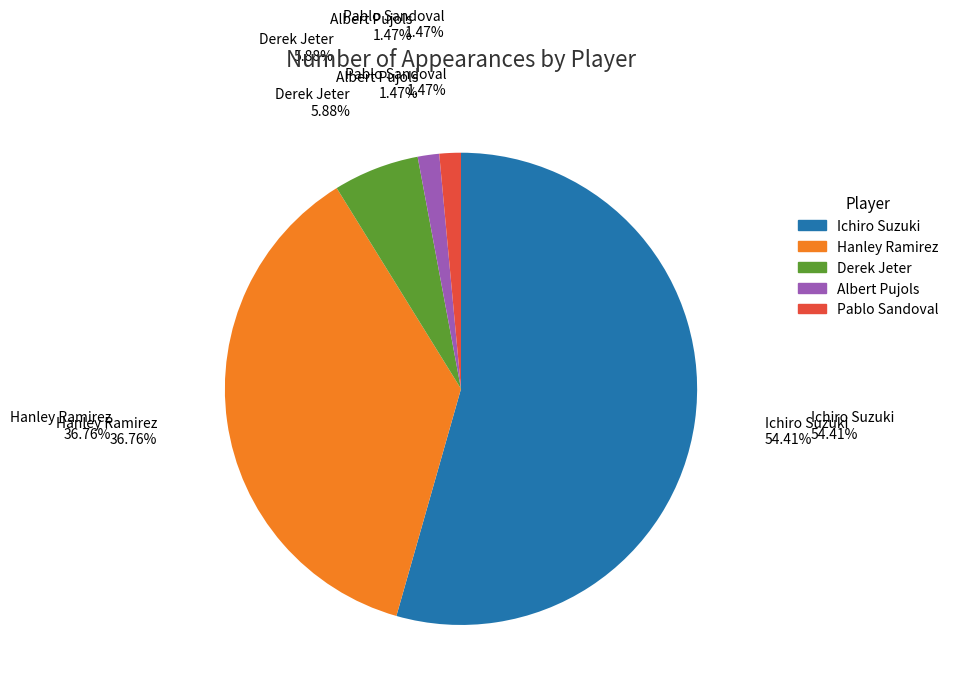

Approximately how many times larger is the value at Derek Jeter compared to Ichiro Suzuki?

0.1